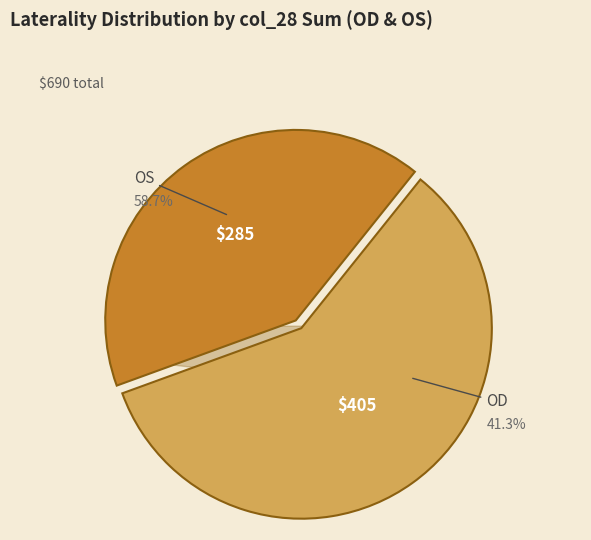

Is there any slice that represents more than half of the pie?

Yes